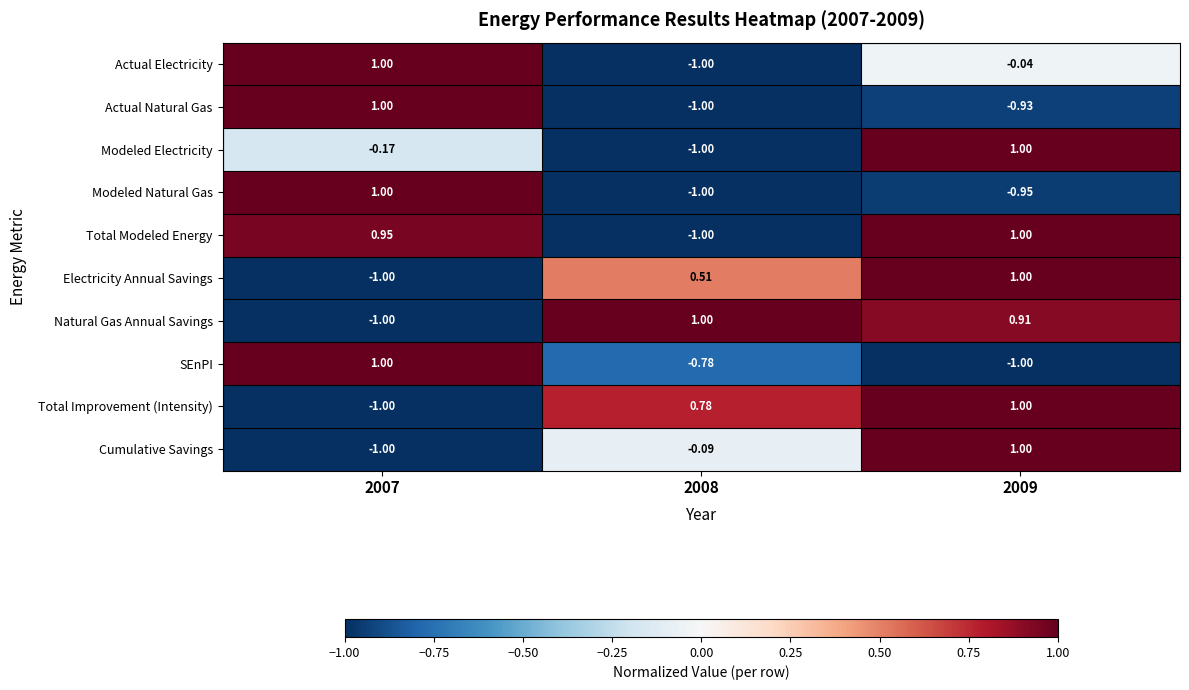

At how many categories does at least one series exceed 0?

3